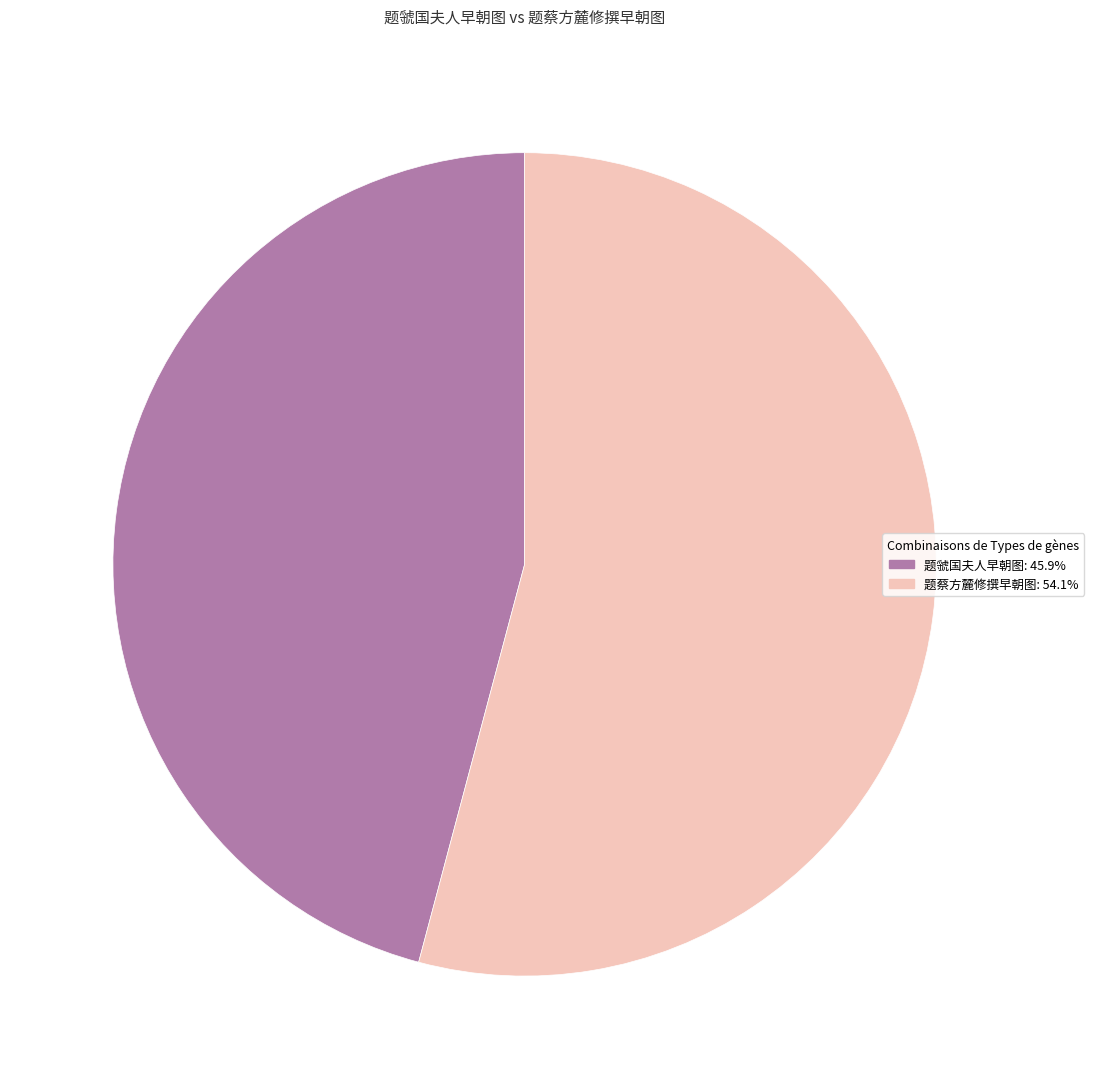

Approximately how many times larger is the value at 题虢国夫人早朝图 compared to 题蔡方麓修撰早朝图?

0.8